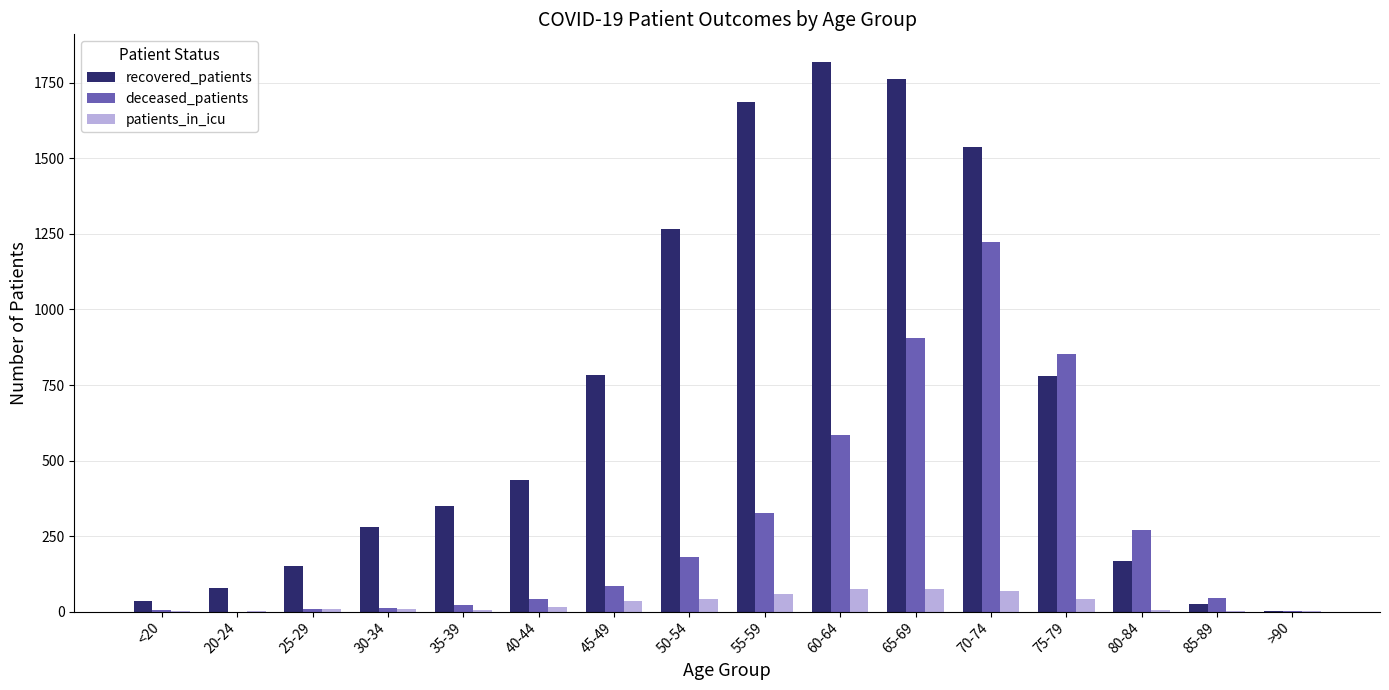

At which label is deceased_patients closest to 612?

60-64